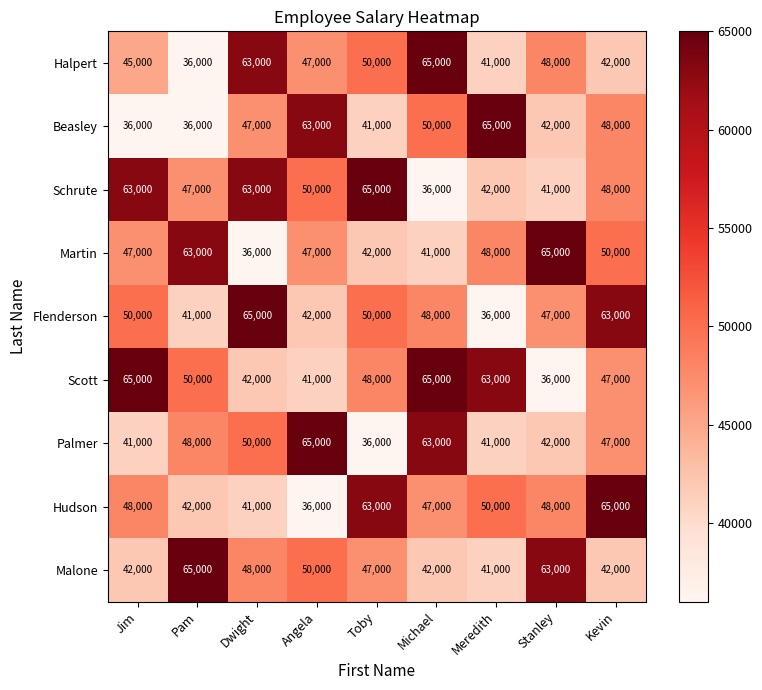

What is the greatest value displayed?

65000